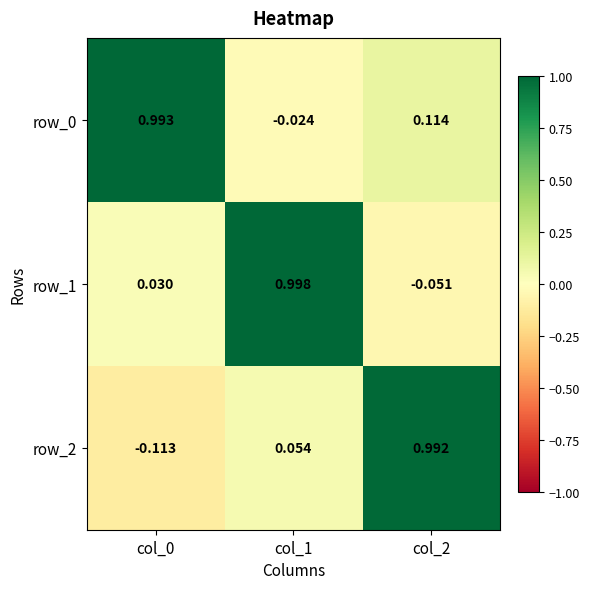

Is the value of row_2 at col_0 greater than the value of row_0 at col_0?

No